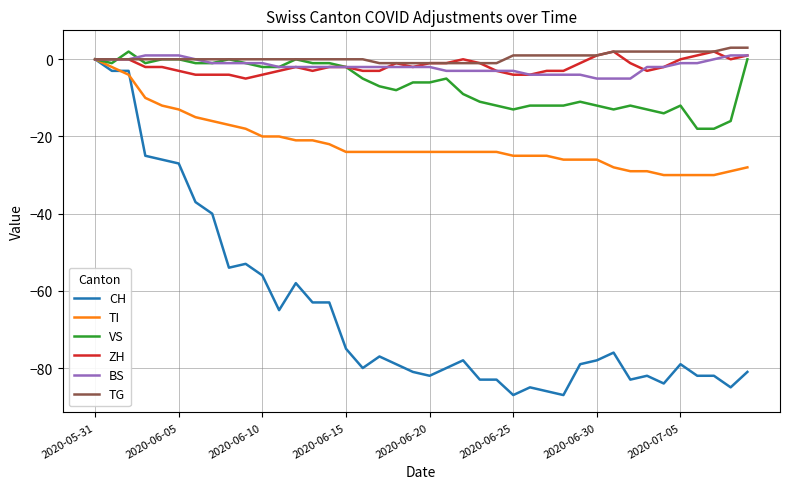

Which series has the largest range (max minus min)?

CH